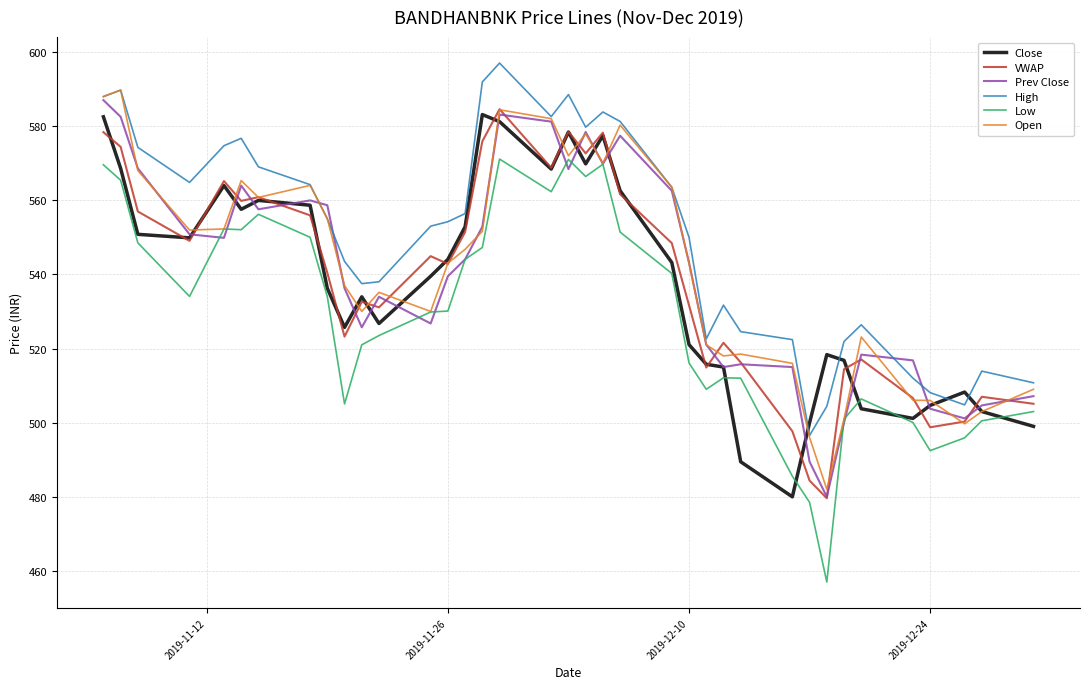

What is the minimum value shown in the chart?

457.0